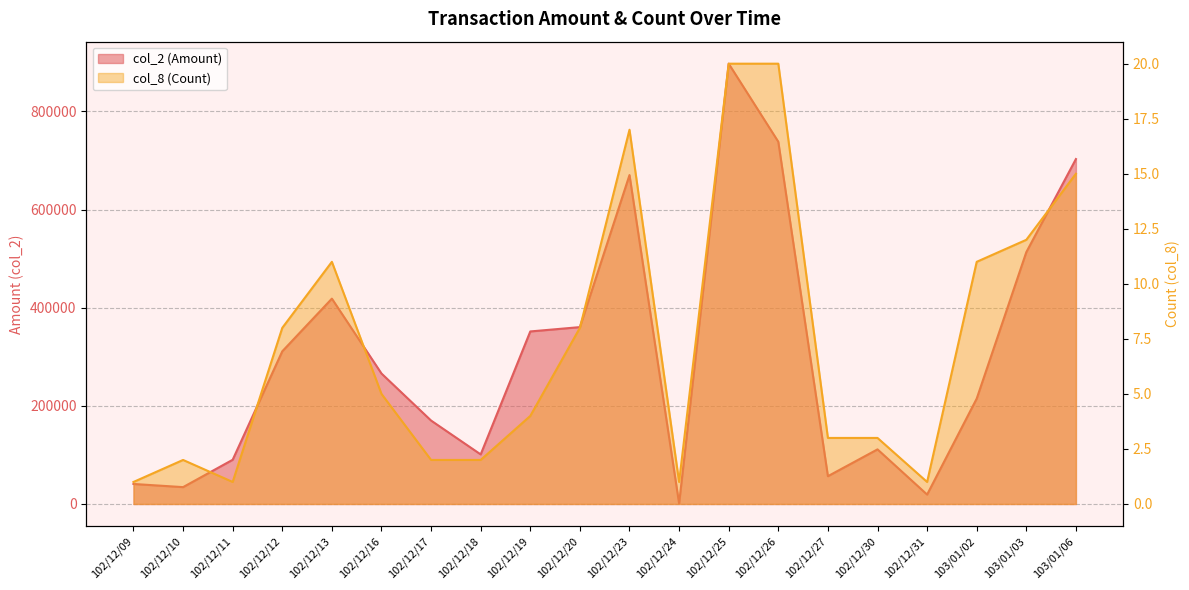

True or false: col_8 (Count) and col_2 (Amount) intersect in this chart.

False